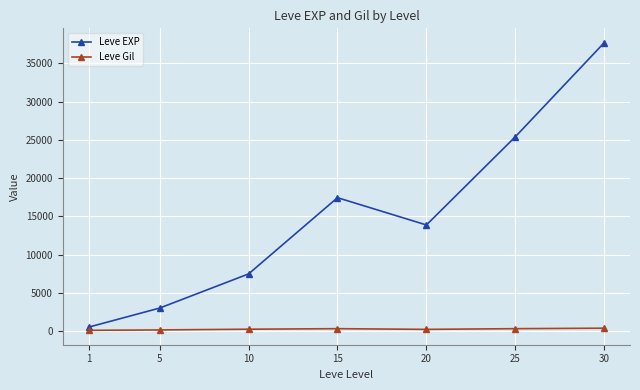

True or false: Leve EXP and Leve Gil intersect in this chart.

False